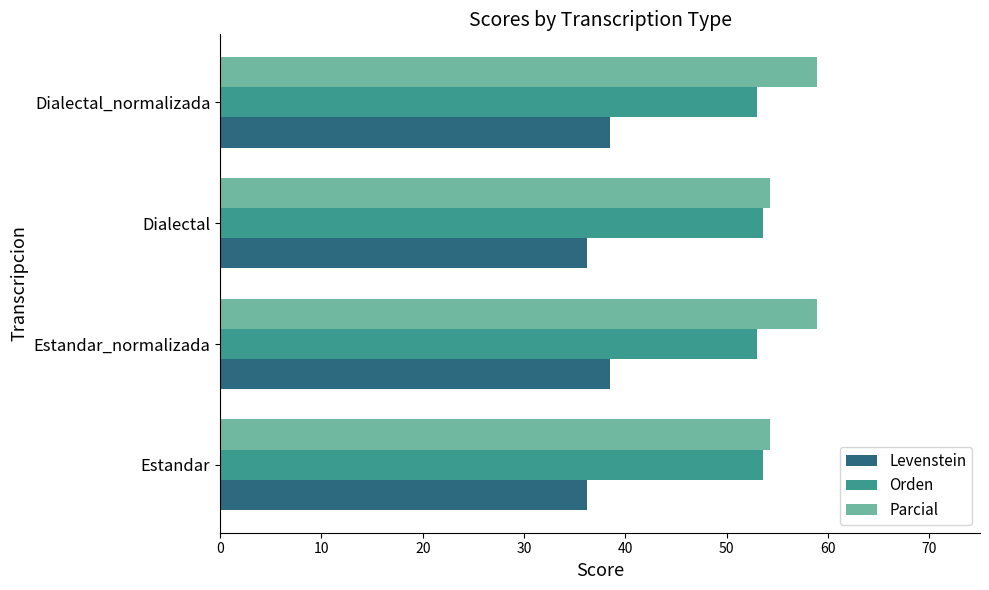

True or false: Levenstein has a value of 18.7 at Dialectal_normalizada.

False